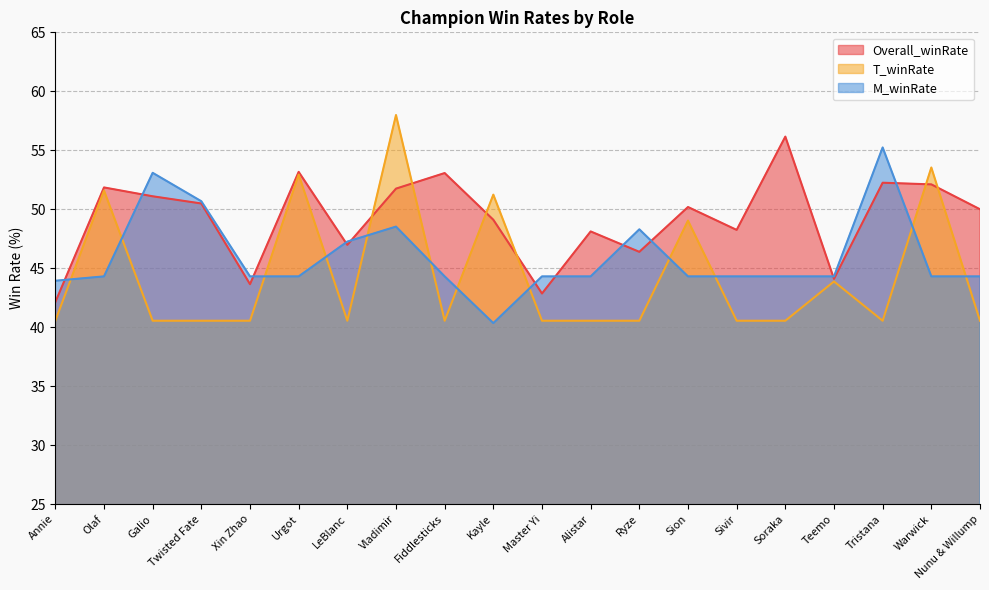

At how many categories does at least one series exceed 55?

3